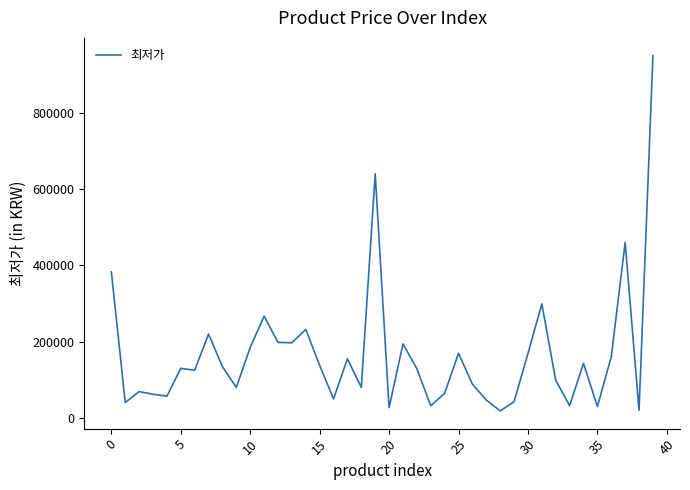

What is the maximum value shown in the chart?

950000